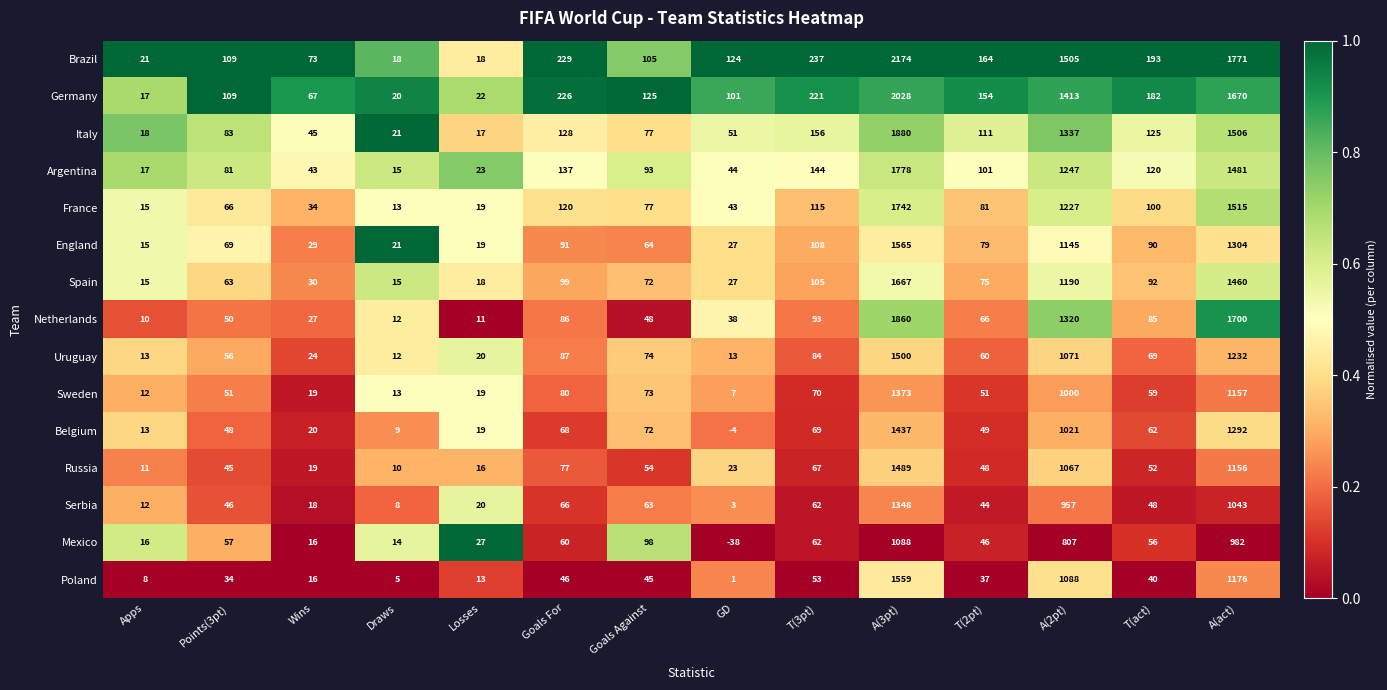

What is the difference between the second highest and minimum values in the Mexico series?

1020